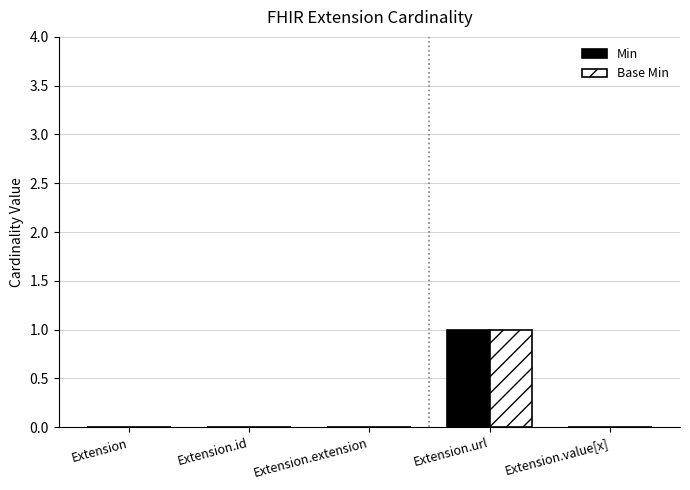

Does the chart contain stacked bars?

No